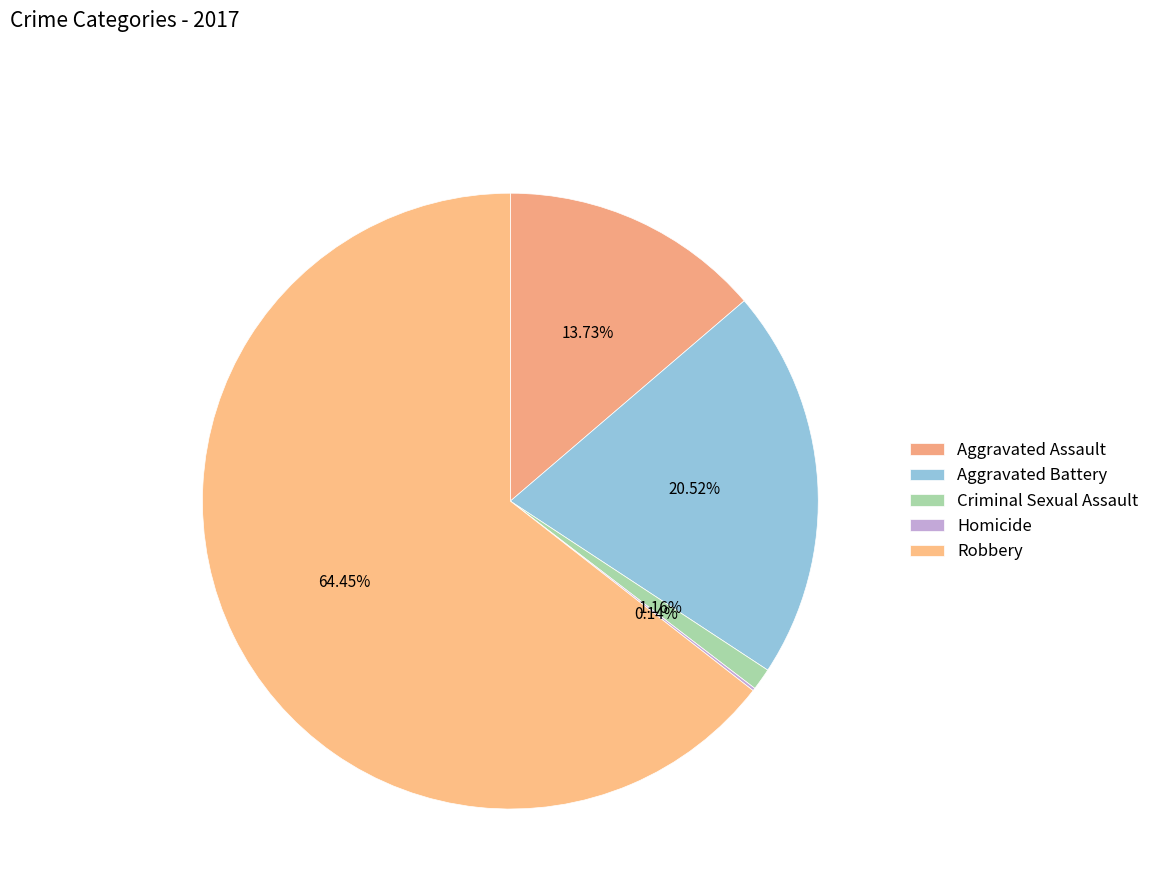

How many slices are in this pie chart?

5